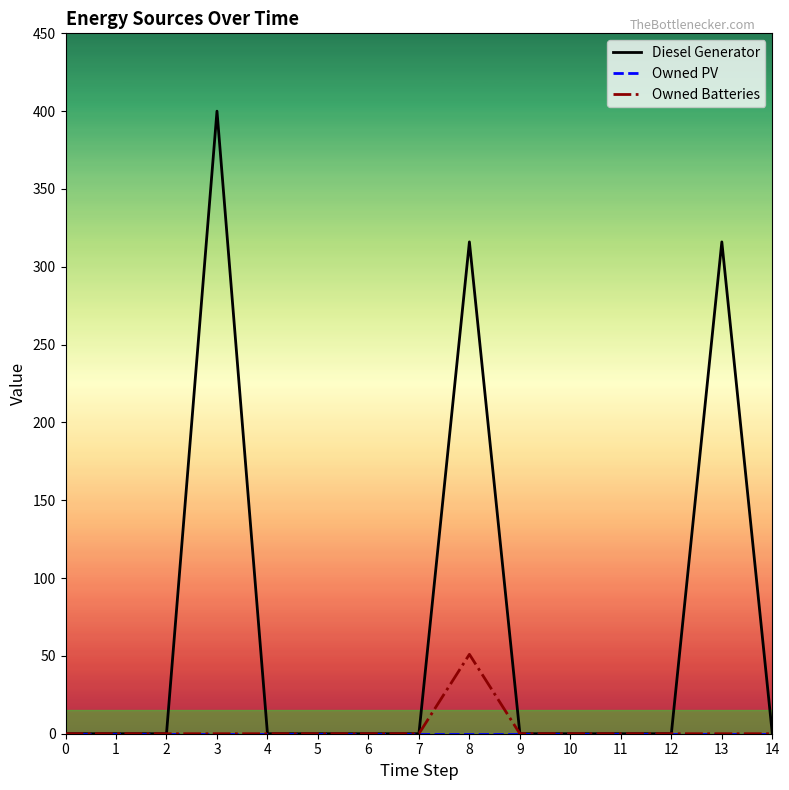

What is the difference between the highest and lowest values at 8?

316